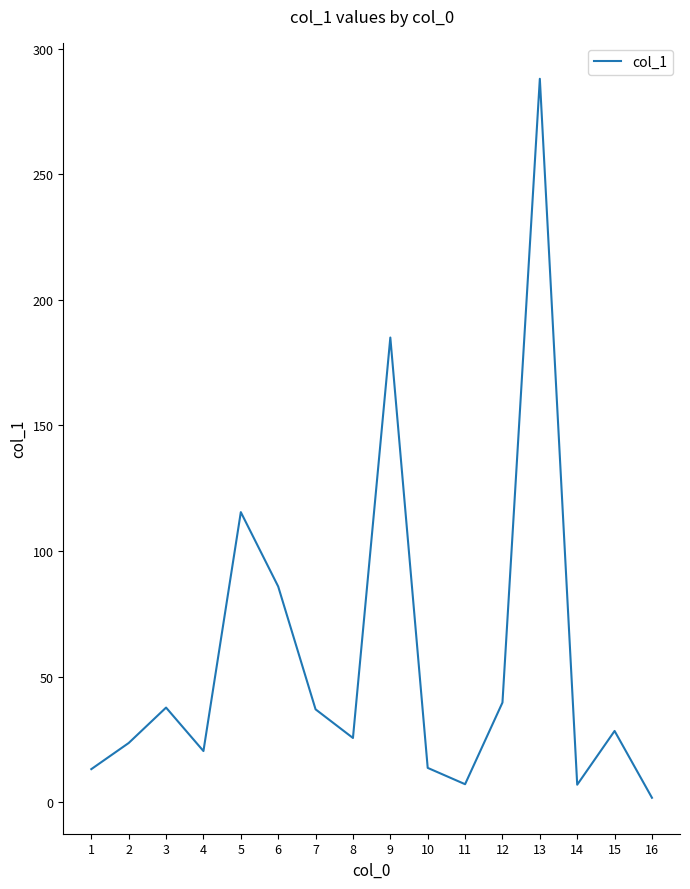

What is the average value?

58.1